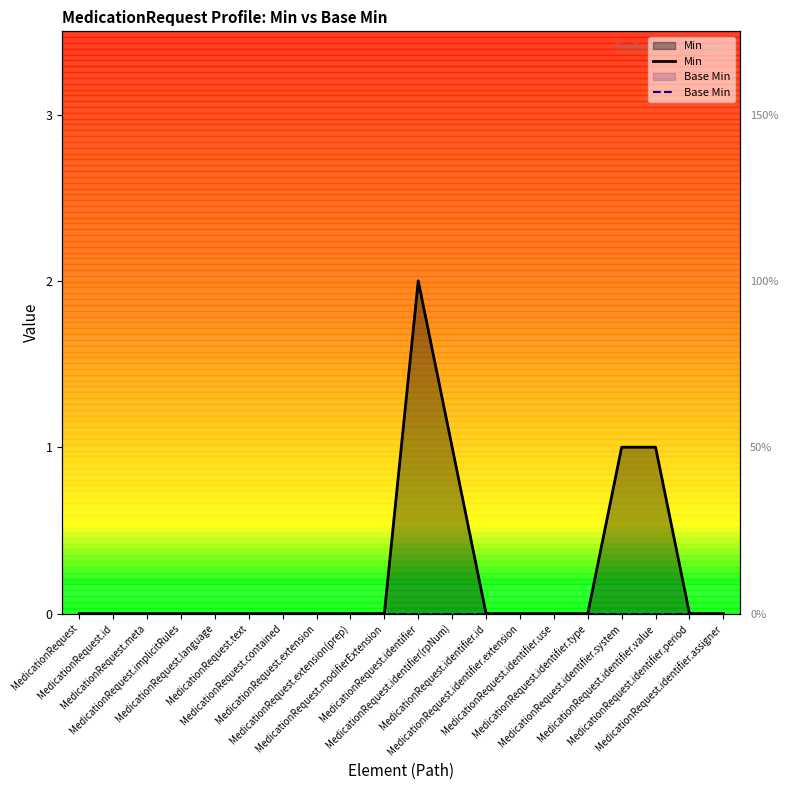

List the labels in order of Base Min value, smallest first.

MedicationRequest, MedicationRequest.id, MedicationRequest.meta, MedicationRequest.implicitRules, MedicationRequest.language, MedicationRequest.text, MedicationRequest.contained, MedicationRequest.extension, MedicationRequest.extension(prep), MedicationRequest.modifierExtension, MedicationRequest.identifier, MedicationRequest.identifier(rpNum), MedicationRequest.identifier.id, MedicationRequest.identifier.extension, MedicationRequest.identifier.use, MedicationRequest.identifier.type, MedicationRequest.identifier.system, MedicationRequest.identifier.value, MedicationRequest.identifier.period, MedicationRequest.identifier.assigner